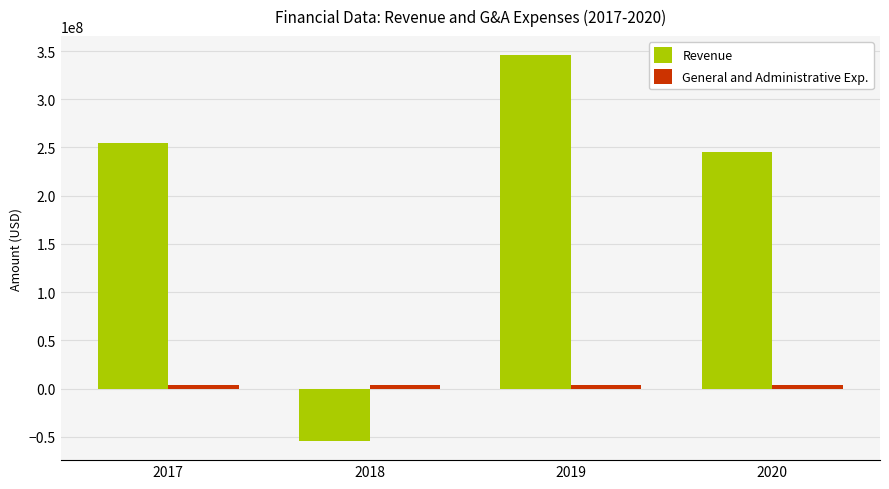

What is the greatest value displayed?

345526035